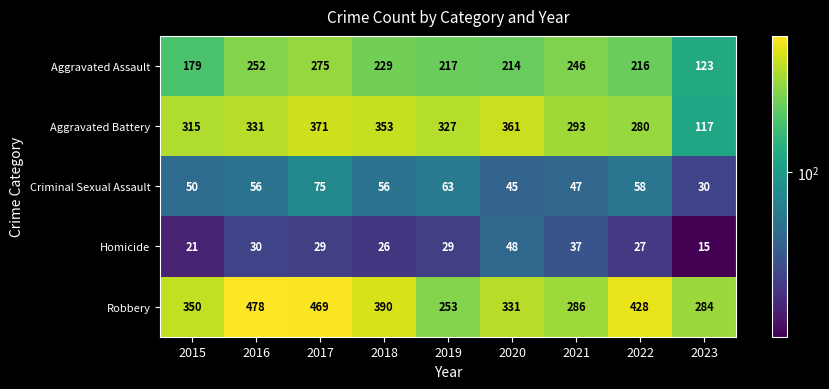

What is the difference between the Homicide values at 2020 and 2022?

21